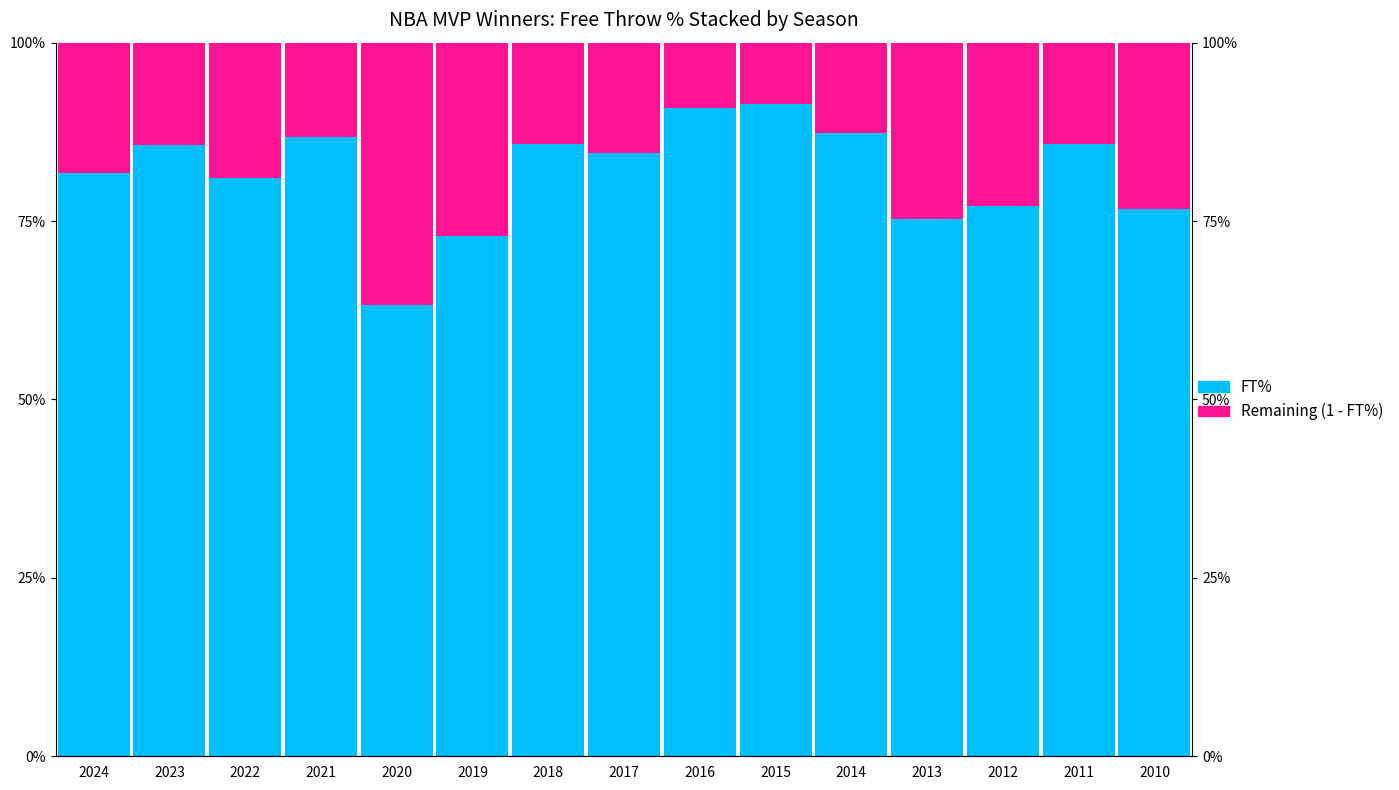

What is the maximum value for FT%?

0.9